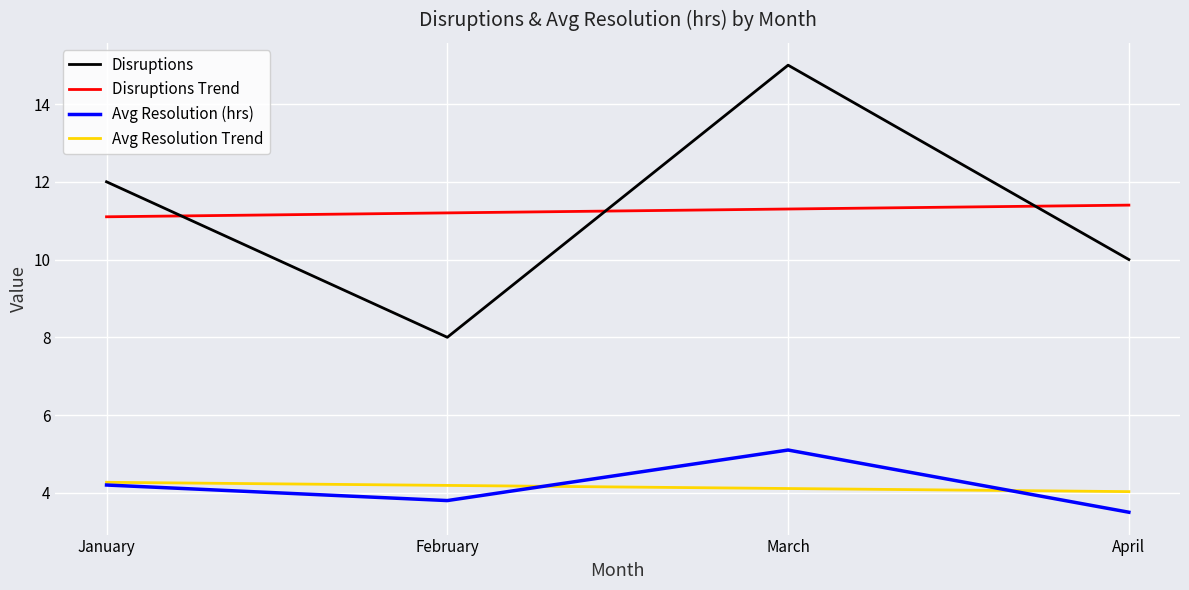

At how many categories does at least one series exceed 11?

4